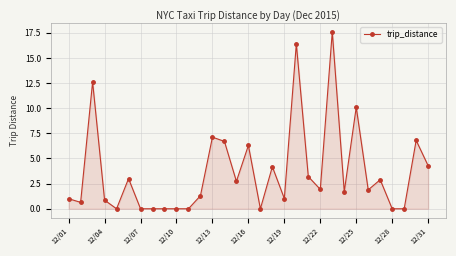

True or false: there are more than 2 points higher than both neighbors.

True